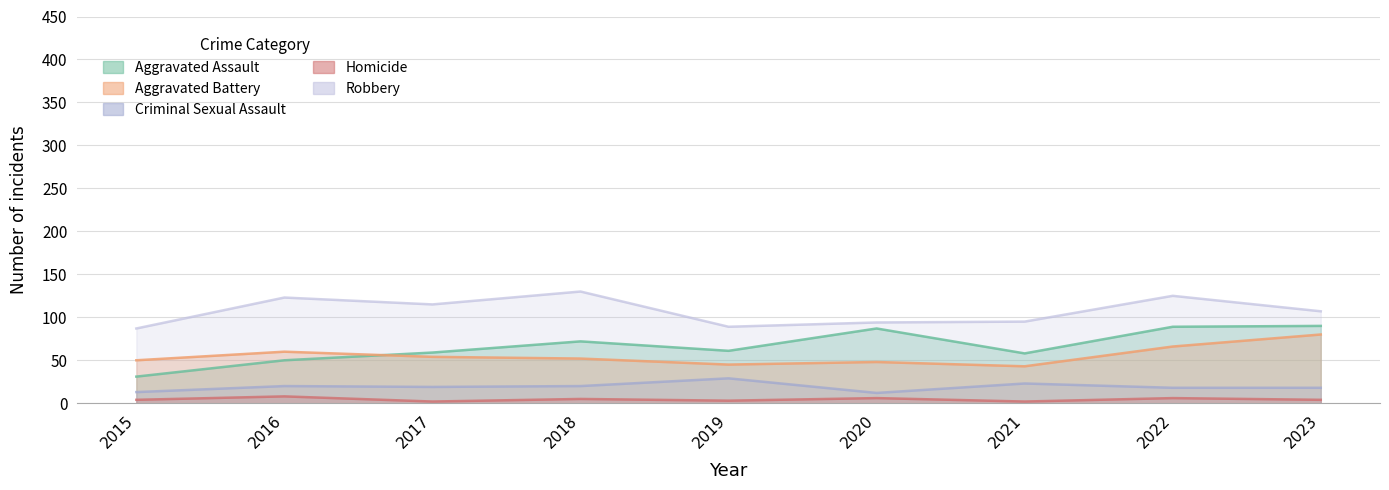

List the labels in order of Criminal Sexual Assault value, largest first.

2019, 2021, 2016, 2018, 2017, 2022, 2023, 2015, 2020